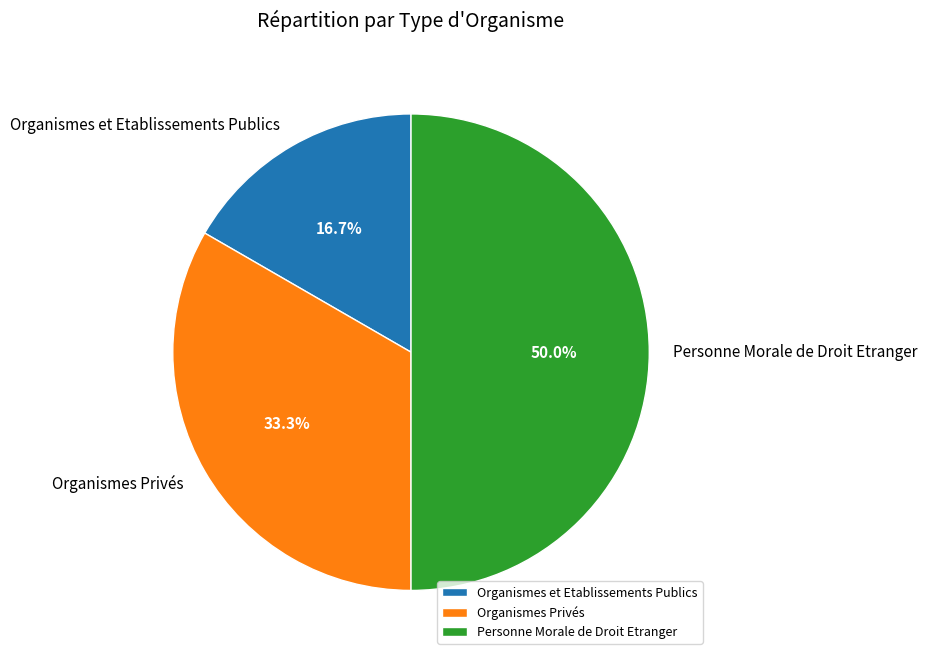

What is the total percentage of Personne Morale de Droit Etranger and Organismes et Etablissements Publics?

66.7%